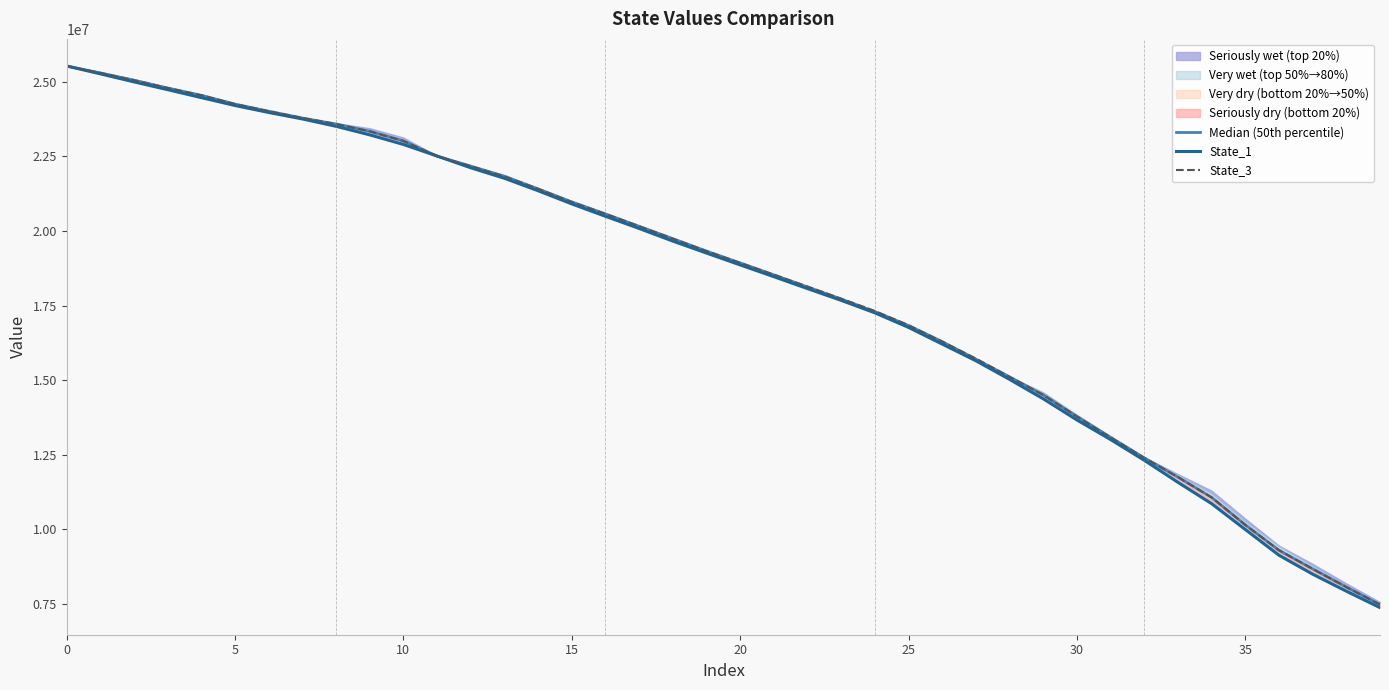

Reading right to left, list all the values displayed in this chart.

Median (50th percentile): 7481055.4	8067397.3	8677304.3	9302344.9	10153019.5	11072294.8	11753088.5	12397229.6	13083539.0	13782456.5	14504844.5	15112487.0	15705826.6	16292720.9	16832156.7	17300917.6	17720573.9	18124906.9	18532296.9	18931173.0	19327749.5	19743254.4	20157756.5	20573832.9	20973667.6	21411767.8	21830491.2	22175615.0	22508249.7	23018778.9	23341375.6	23585480.6	23786307.1	24015359.3	24252807.5	24549212.4	24792468.4	25051111.4	25297844.4	25529942.9
State_1: 7378137.1	7929222.9	8499529.3	9134209.8	9996554.1	10862193.0	11577491.0	12316561.1	13011033.5	13668371.9	14377267.7	15027694.5	15651546.9	16210776.7	16769980.3	17258212.8	17675441.5	18069691.9	18470181.3	18863637.0	19261360.0	19662335.0	20085383.9	20493253.0	20908556.2	21350533.2	21767474.3	22119463.9	22513765.1	22901229.4	23222685.0	23509421.1	23756483.5	23973013.4	24206524.9	24470737.3	24737079.4	24998728.5	25267817.5	25531636.8
State_3: 7481055.4	8067397.3	8677304.3	9302344.9	10150789.4	11072294.8	11753088.5	12397229.6	13078143.1	13782456.5	14504844.5	15111953.4	15724326.0	16292720.9	16843769.2	17319679.1	17731491.5	18139072.1	18535010.8	18931173.0	19326176.3	19742285.8	20157704.7	20573832.9	20970312.2	21411767.8	21825416.3	22175615.0	22508249.7	23018778.9	23341375.6	23585480.6	23790038.9	24015359.3	24252807.5	24549212.4	24792468.4	25051111.4	25297844.4	25529178.8